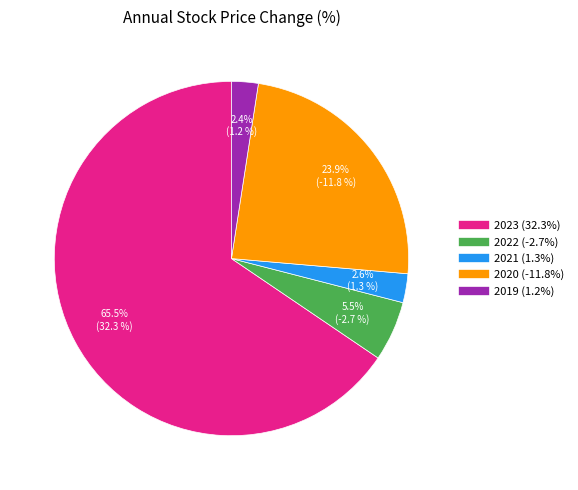

To the nearest percent, what is the difference between the 2021 and 2023 slice percentages?

63%